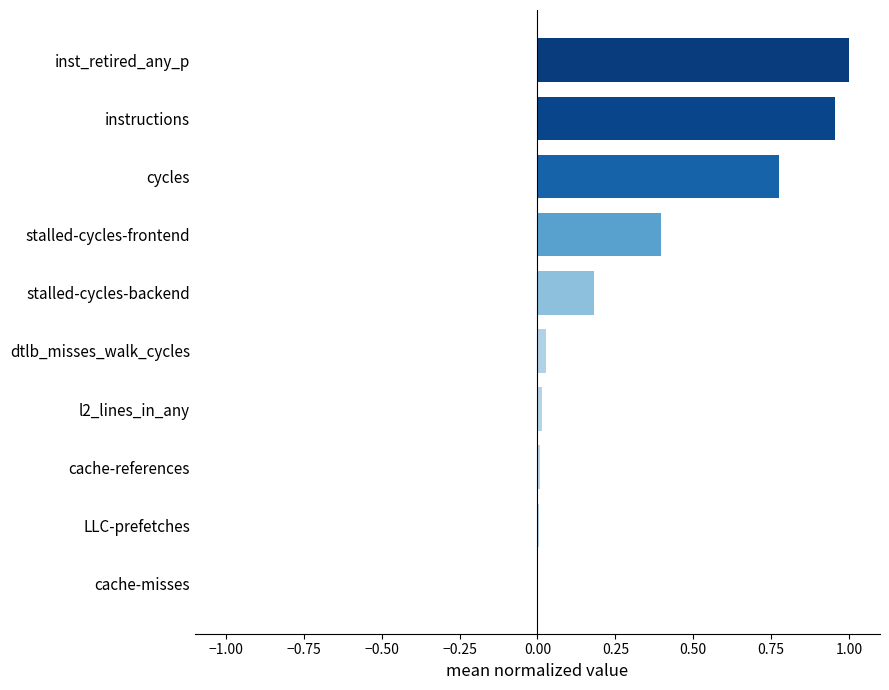

Between dtlb_misses_walk_cycles and stalled-cycles-backend, which is larger?

stalled-cycles-backend